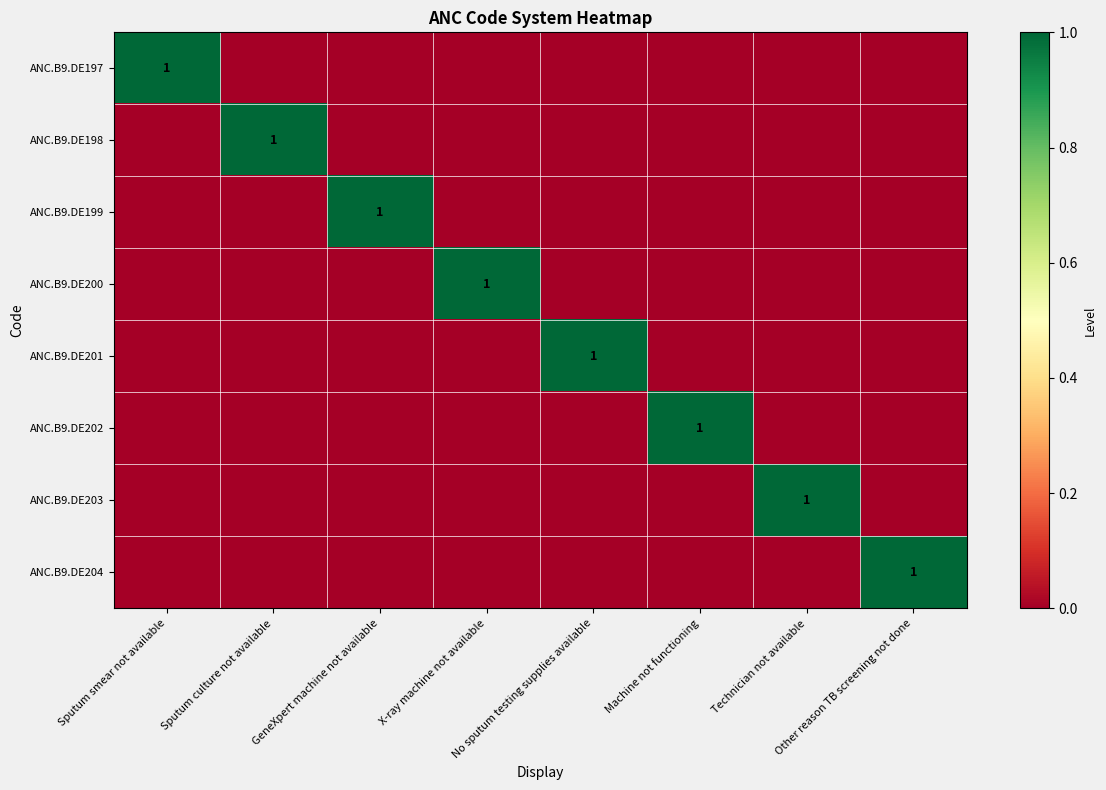

The ANC.B9.DE201 series shows 0 at Sputum culture not available. True or false?

True